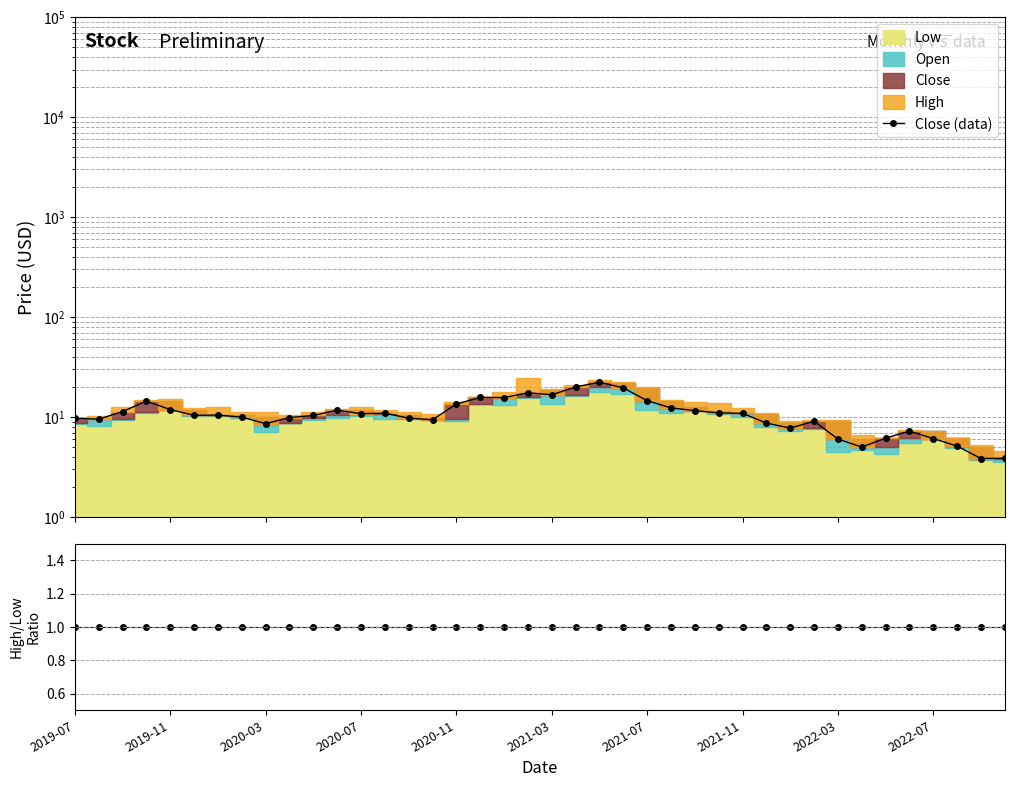

What is the minimum value shown in the chart?

1.0